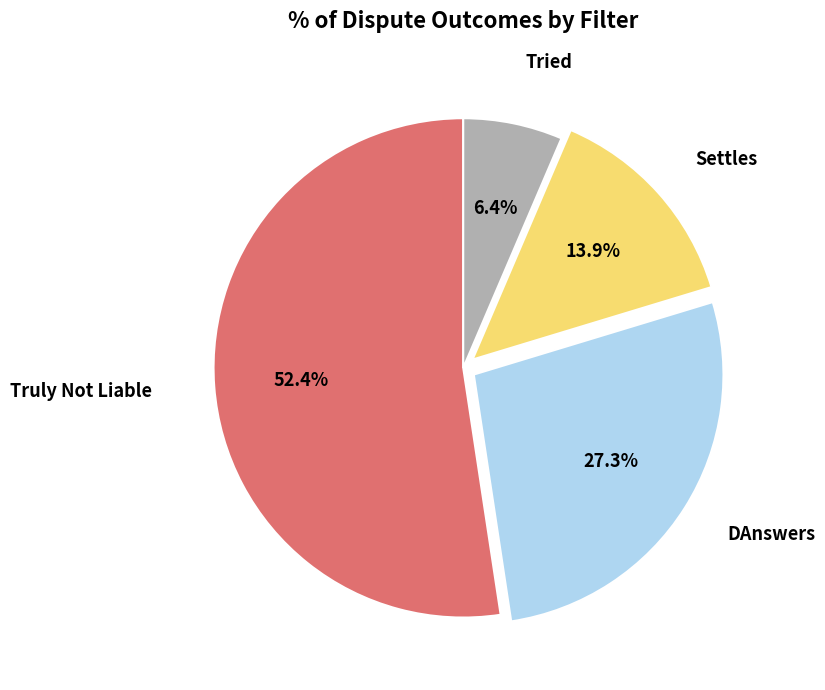

Is there any slice that represents more than half of the pie?

Yes